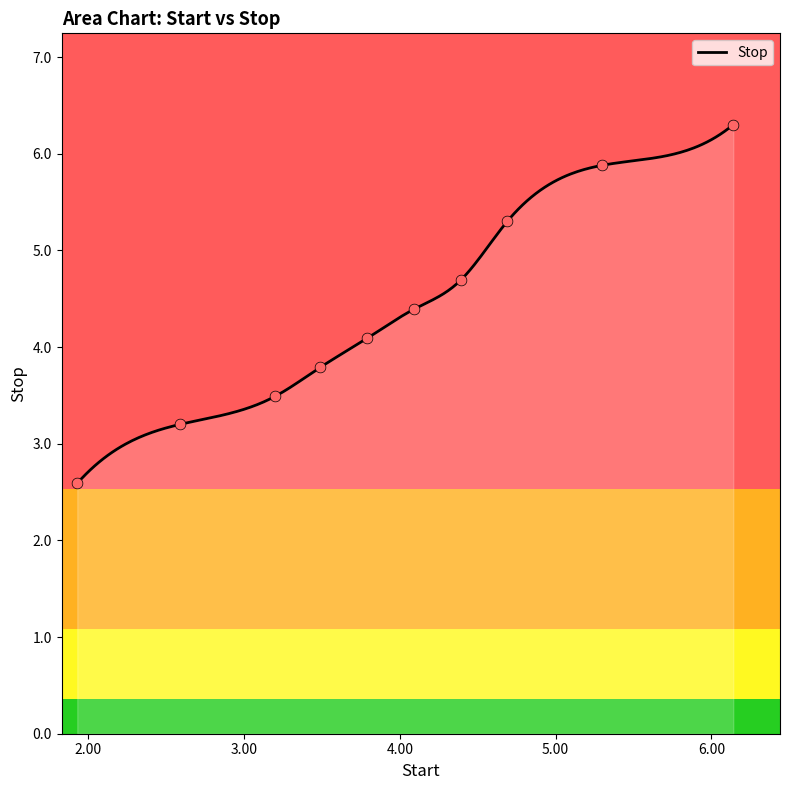

What is the change in value from 3.2 to 6.14?

+2.8